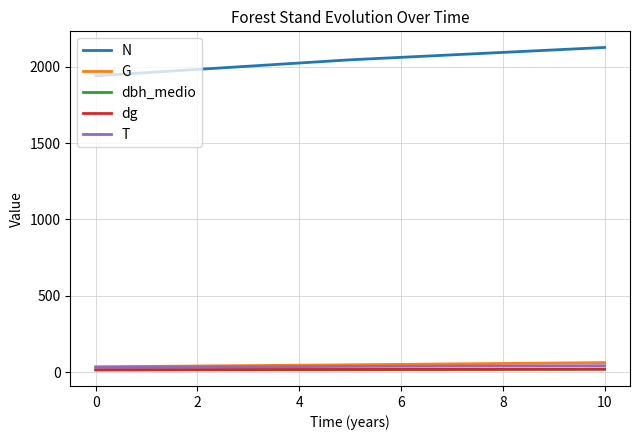

Which series has the widest spread of values?

N